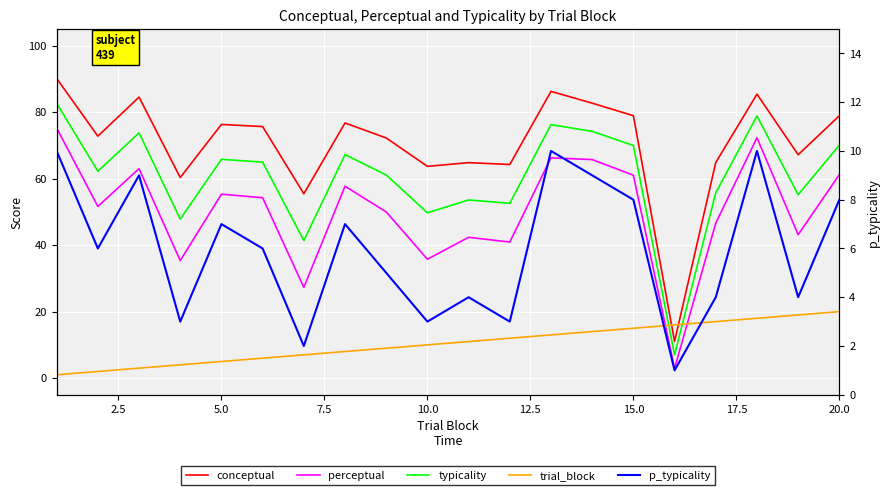

Which series changed the most between 12.5 and 17.5?

perceptual